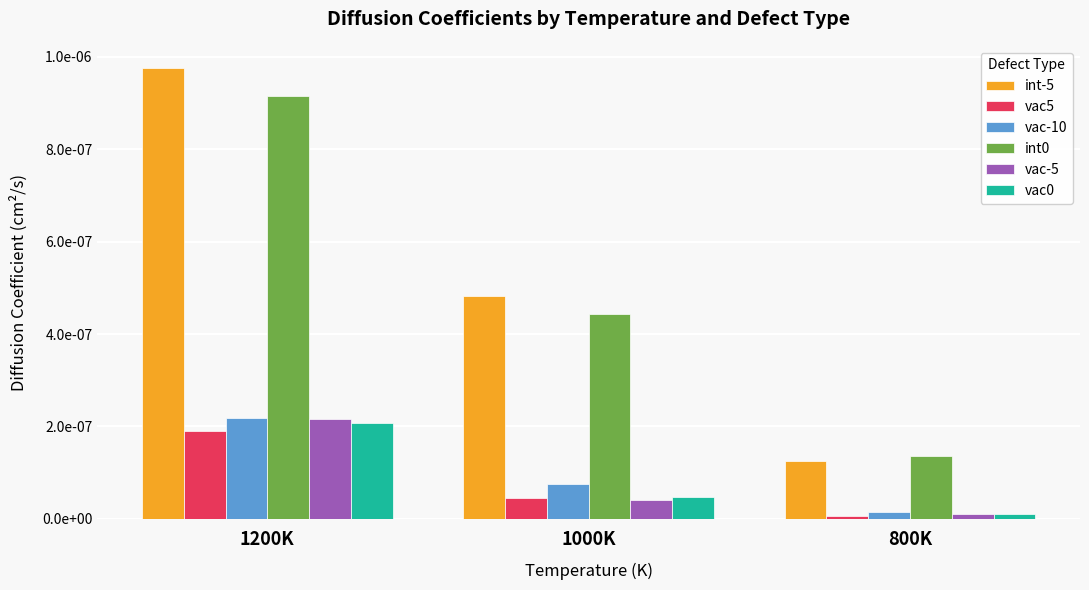

Is it true that vac0 equals 0.0 at 800K?

True